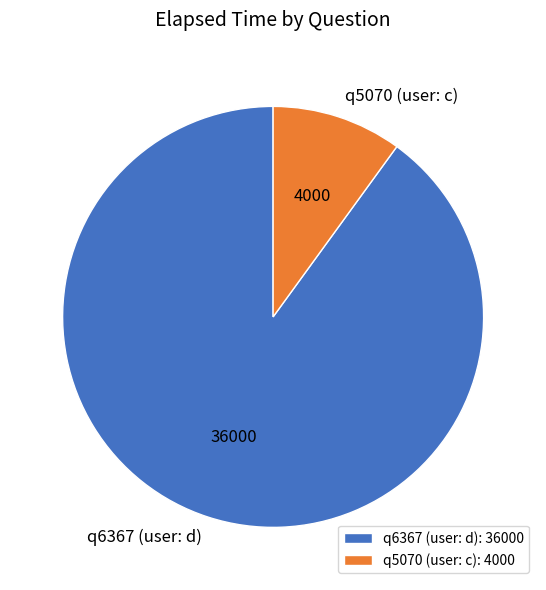

The q6367 (user: d): 36000 slice represents 81% of the pie. True or false?

False